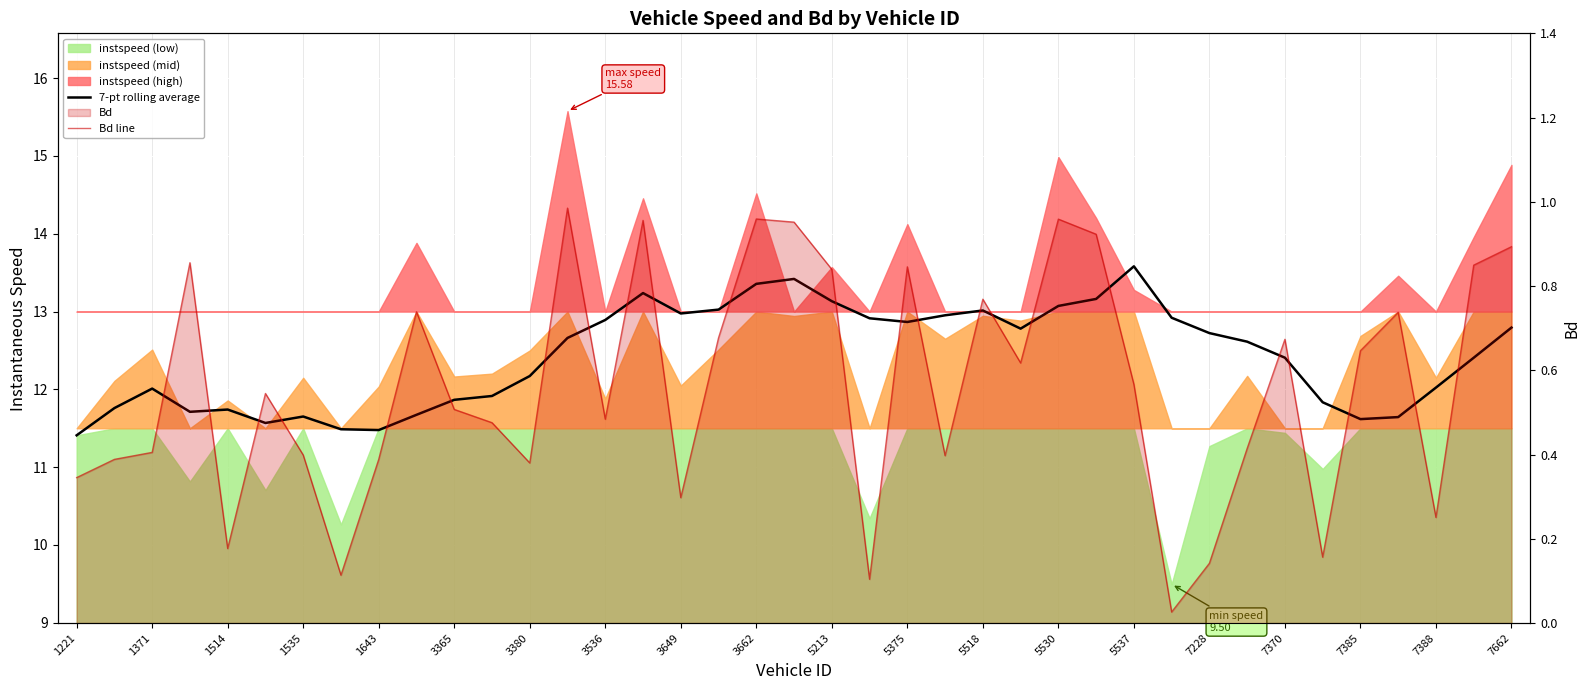

How many data points does each series have?

39